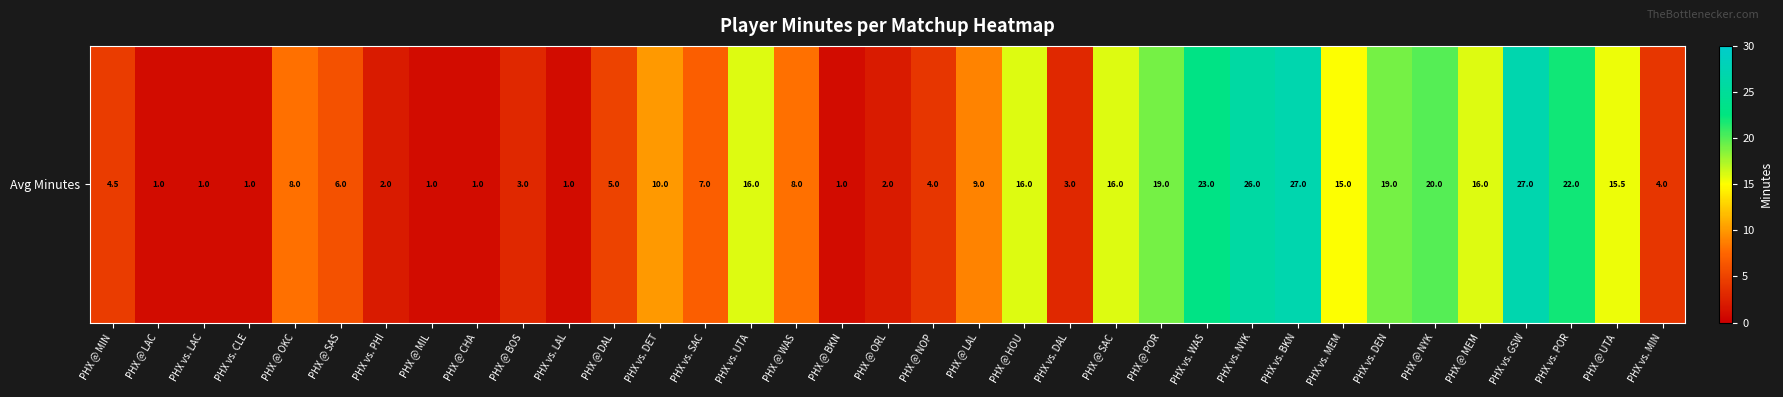

Rank the categories by value from highest to lowest.

PHX vs. BKN, PHX vs. GSW, PHX vs. NYK, PHX vs. WAS, PHX vs. POR, PHX @ NYK, PHX @ POR, PHX vs. DEN, PHX vs. UTA, PHX @ HOU, PHX @ SAC, PHX @ MEM, PHX @ UTA, PHX vs. MEM, PHX vs. DET, PHX @ LAL, PHX @ OKC, PHX @ WAS, PHX vs. SAC, PHX @ SAS, PHX @ DAL, PHX @ MIN, PHX @ NOP, PHX vs. MIN, PHX @ BOS, PHX vs. DAL, PHX vs. PHI, PHX @ ORL, PHX @ LAC, PHX vs. LAC, PHX vs. CLE, PHX @ MIL, PHX @ CHA, PHX vs. LAL, PHX @ BKN